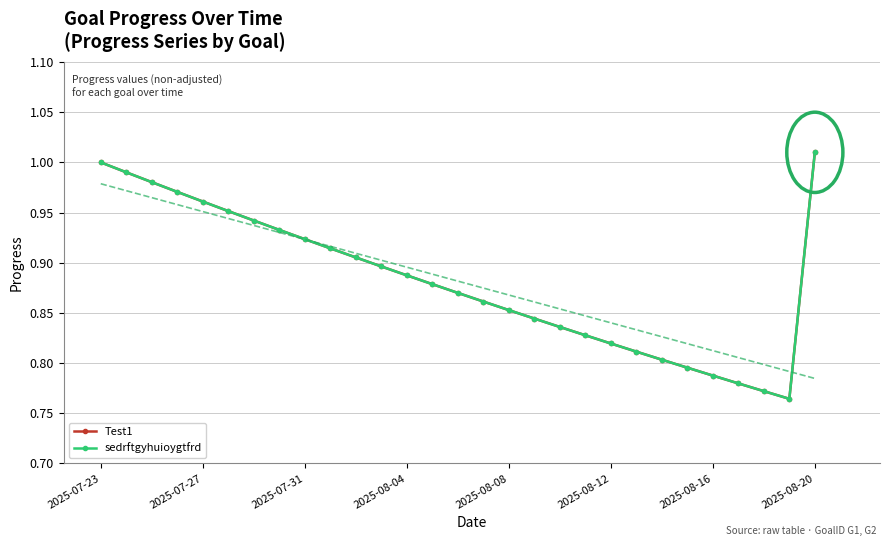

What position from the left is 2025-07-31?

9